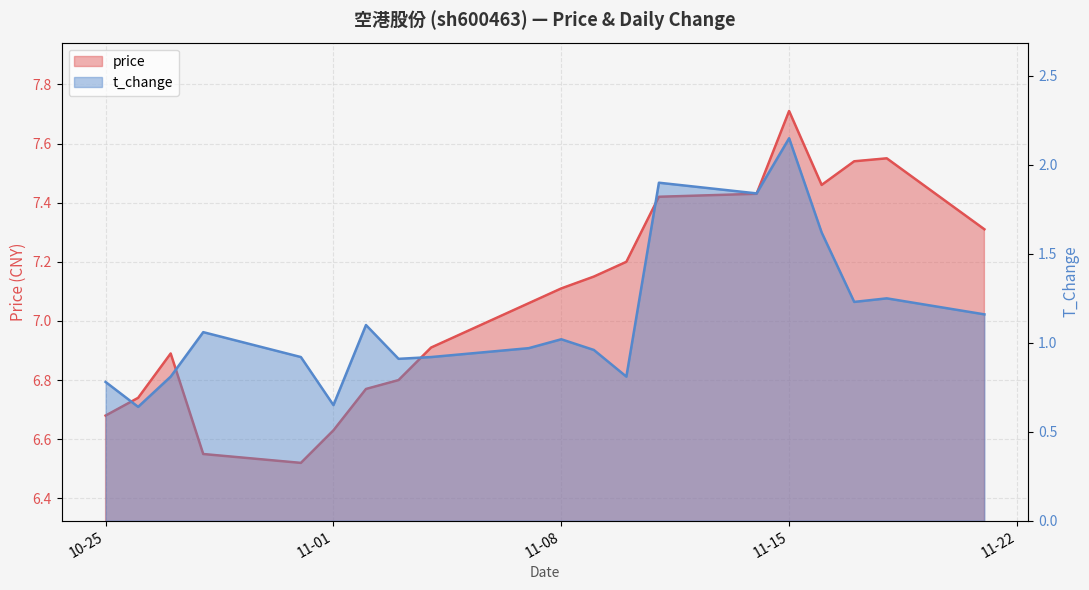

At which category is the sum across all series the highest?

11-15